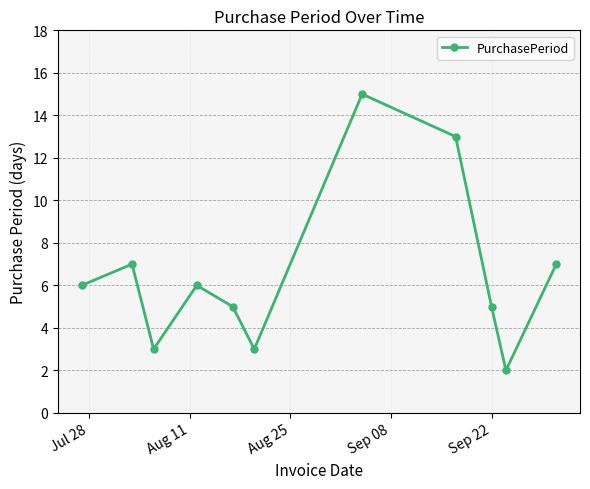

What is the greatest value displayed?

15